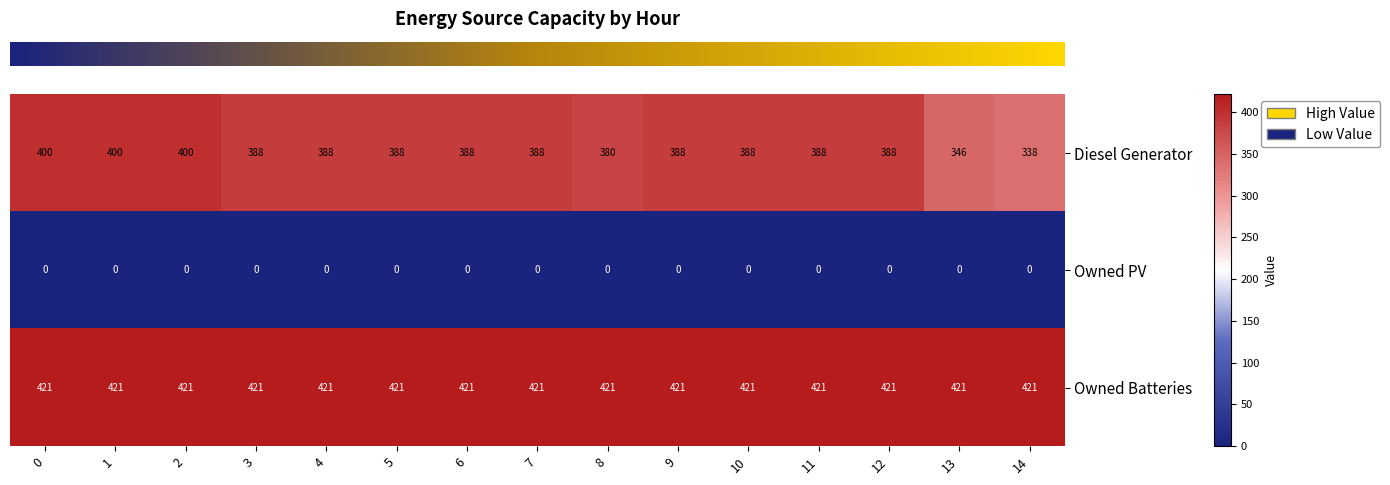

True or false: Diesel Generator has a value of 400 at 0.

True